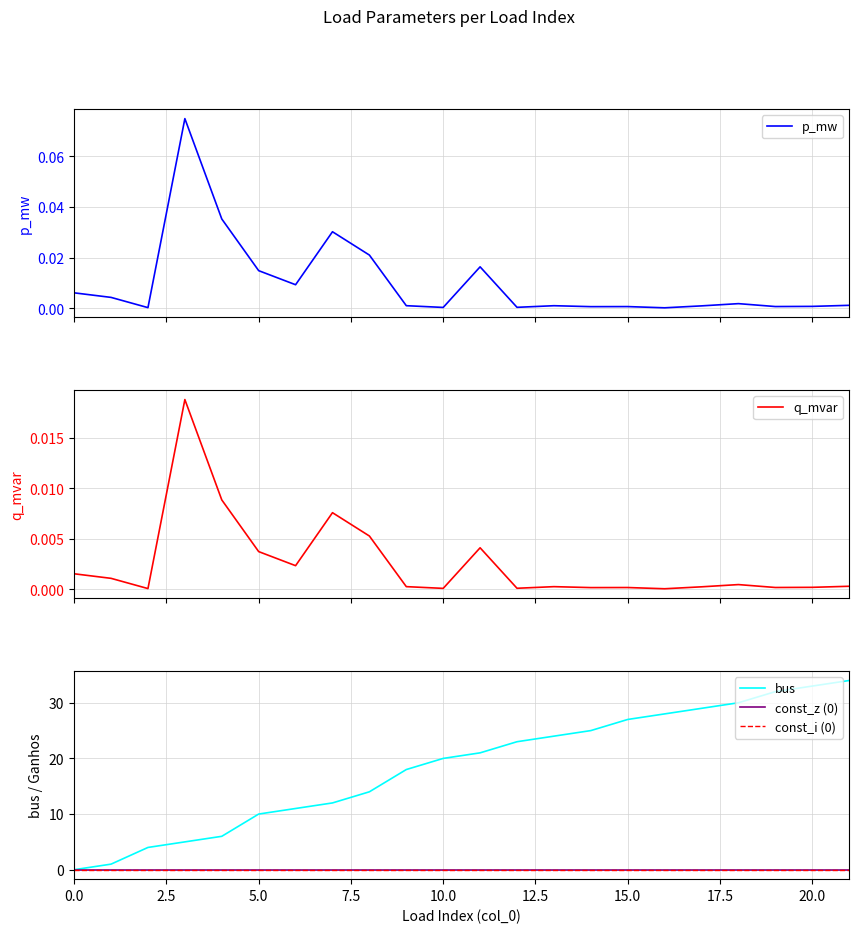

What is the difference between the highest and lowest values at 2.5?

1.0